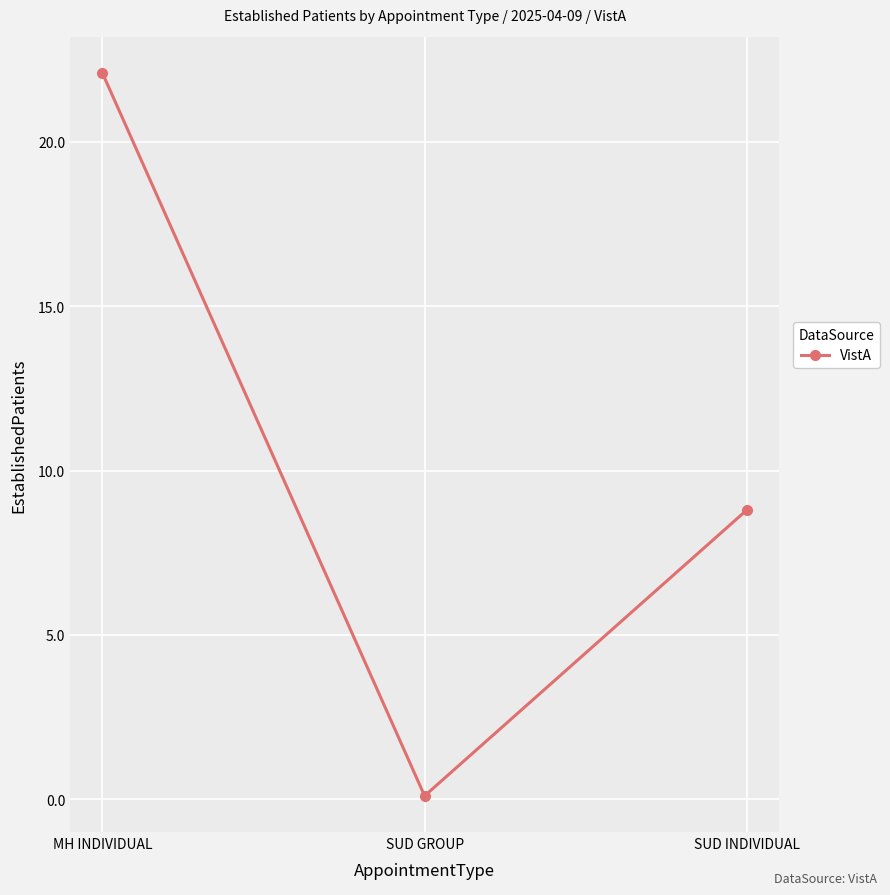

What is the difference between the values at MH INDIVIDUAL and SUD GROUP?

22.0